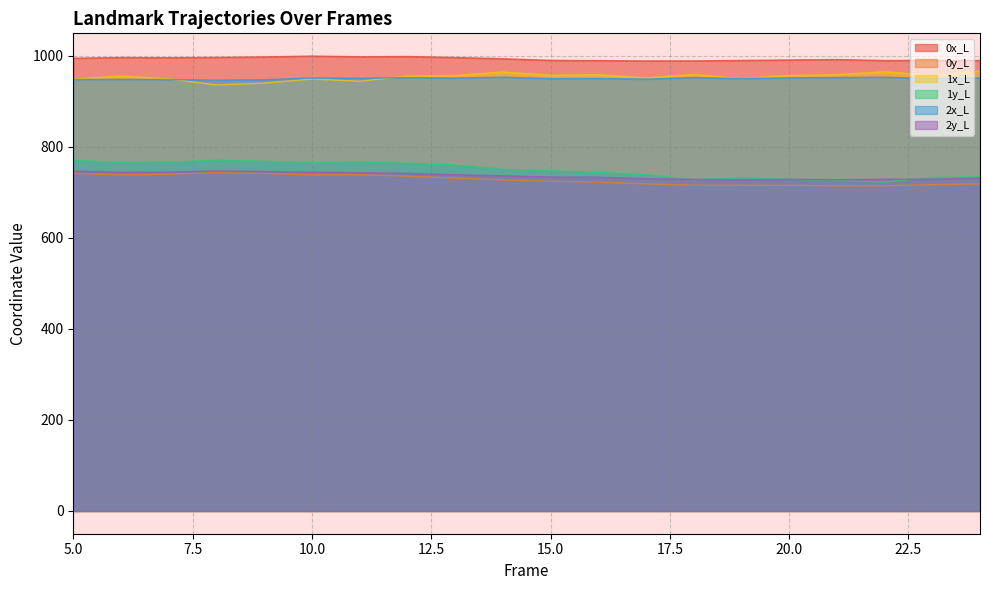

The 1x_L series shows 1599.9 at 18. True or false?

False